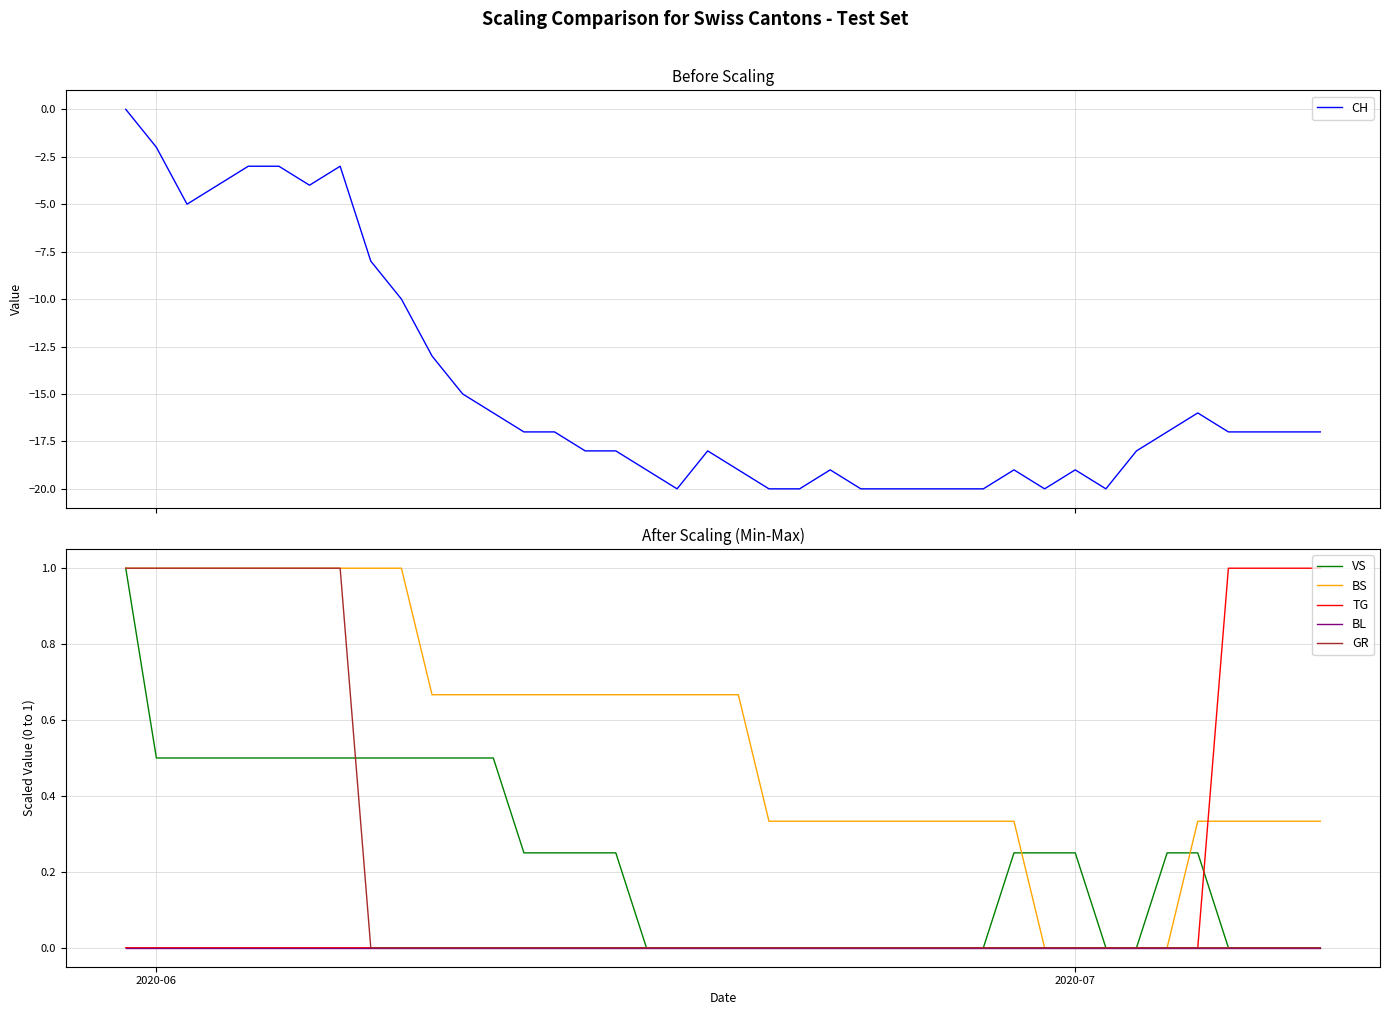

How many values in the TG series exceed 0?

4